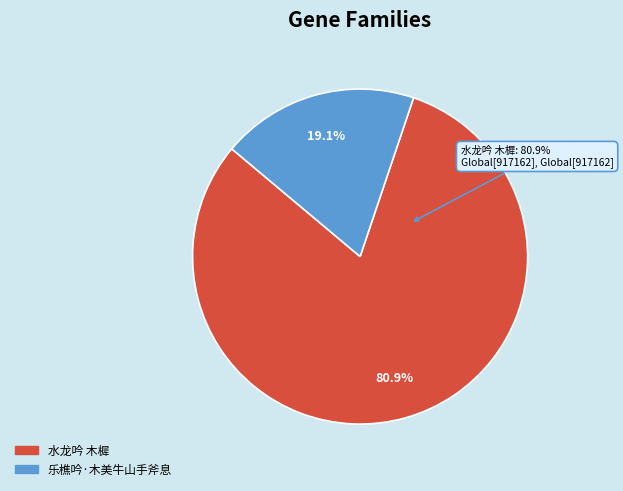

How many segments does this pie chart have?

2